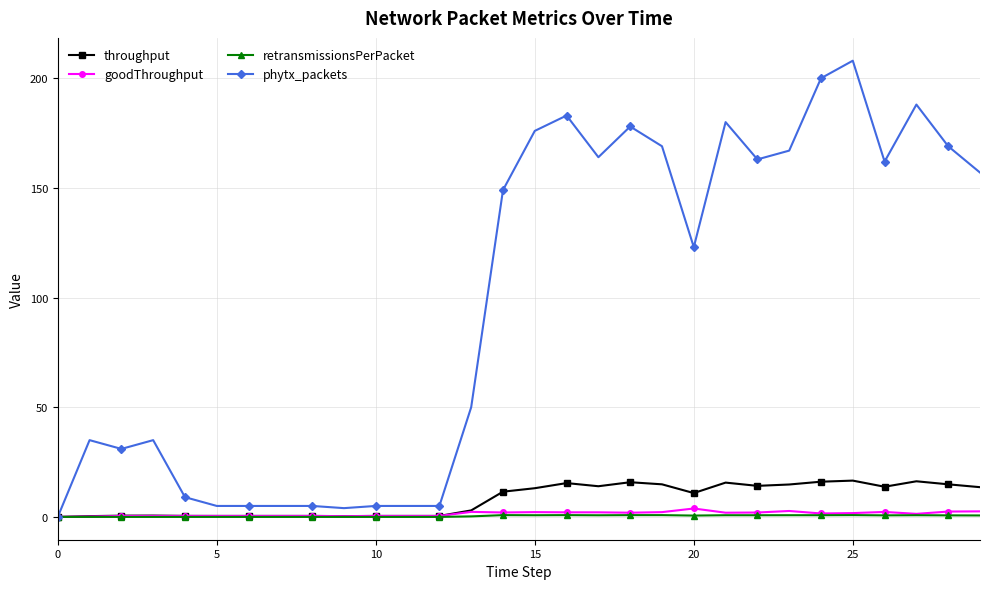

True or false: goodThroughput has more than 2 points higher than both neighbors.

True